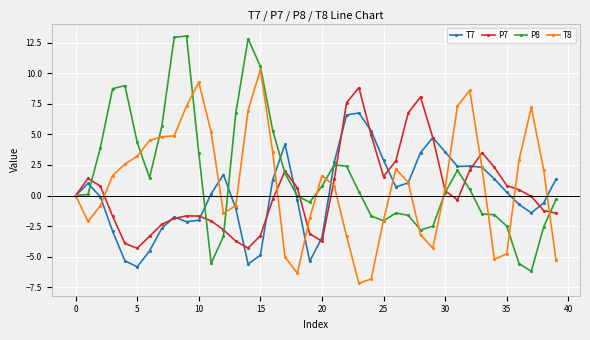

In P7, how many points are lower than both neighbors (excluding endpoints)?

5